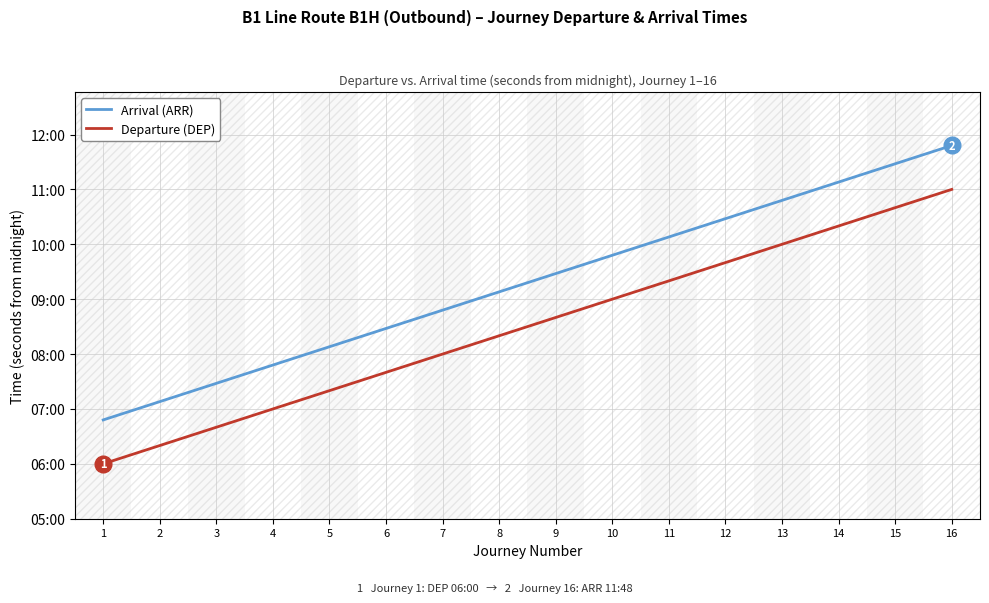

Does the chart display data point markers on the line(s)?

No